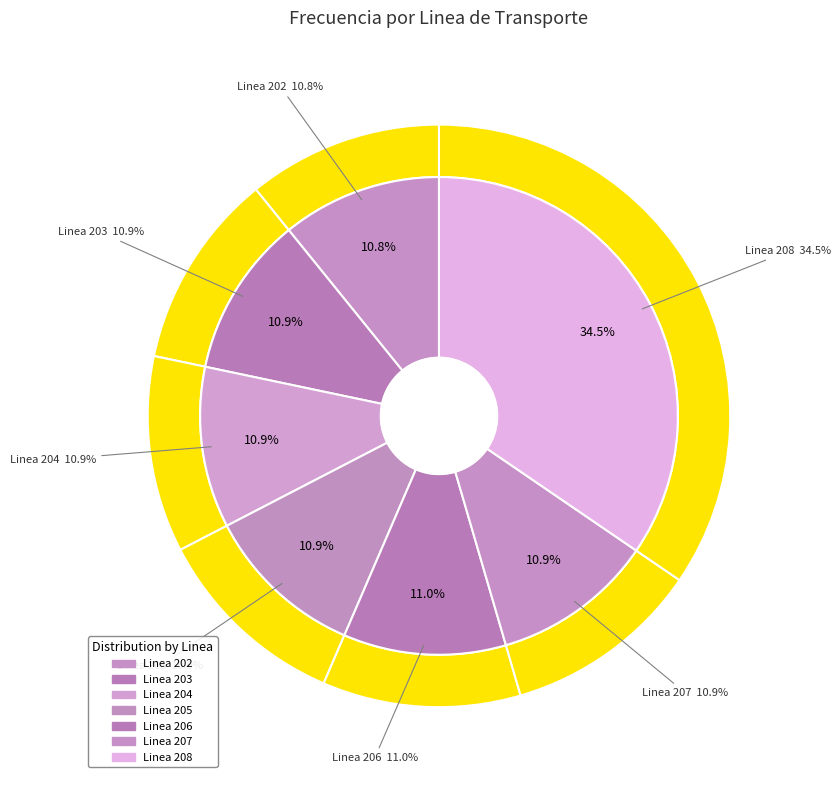

To the nearest percent, what percentage of the pie is Linea 208?

35%